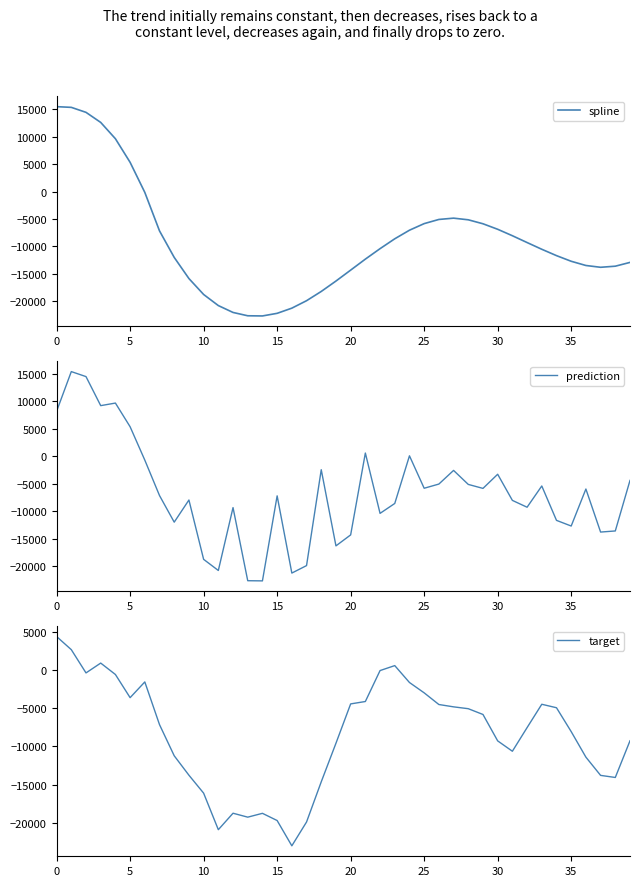

What are all the series names shown in the legend?

spline, prediction, target